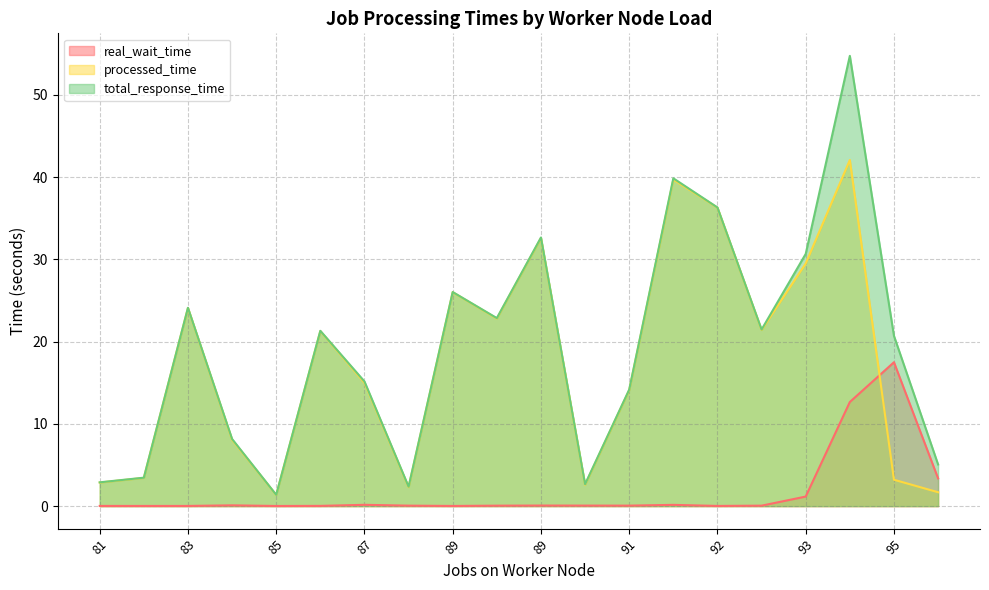

How many interior local peaks does the processed_time series have?

6